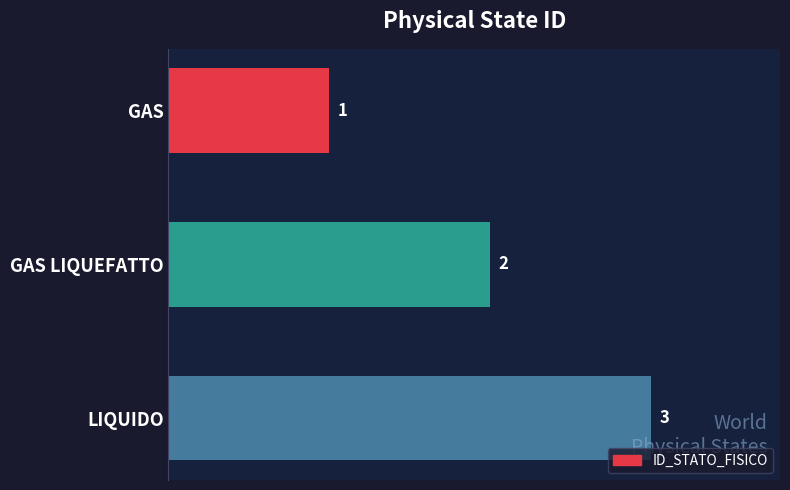

Which has a higher value, GAS or LIQUIDO?

LIQUIDO